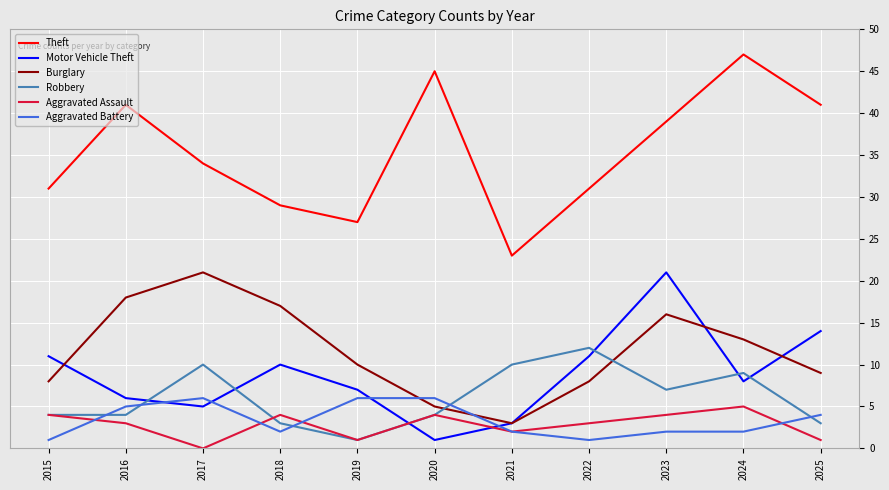

Reading left to right, extract all data points from this chart.

Theft: 2015=31	2016=41	2017=34	2018=29	2019=27	2020=45	2021=23	2022=31	2023=39	2024=47	2025=41
Motor Vehicle Theft: 2015=11	2016=6	2017=5	2018=10	2019=7	2020=1	2021=3	2022=11	2023=21	2024=8	2025=14
Burglary: 2015=8	2016=18	2017=21	2018=17	2019=10	2020=5	2021=3	2022=8	2023=16	2024=13	2025=9
Robbery: 2015=4	2016=4	2017=10	2018=3	2019=1	2020=4	2021=10	2022=12	2023=7	2024=9	2025=3
Aggravated Assault: 2015=4	2016=3	2017=0	2018=4	2019=1	2020=4	2021=2	2022=3	2023=4	2024=5	2025=1
Aggravated Battery: 2015=1	2016=5	2017=6	2018=2	2019=6	2020=6	2021=2	2022=1	2023=2	2024=2	2025=4